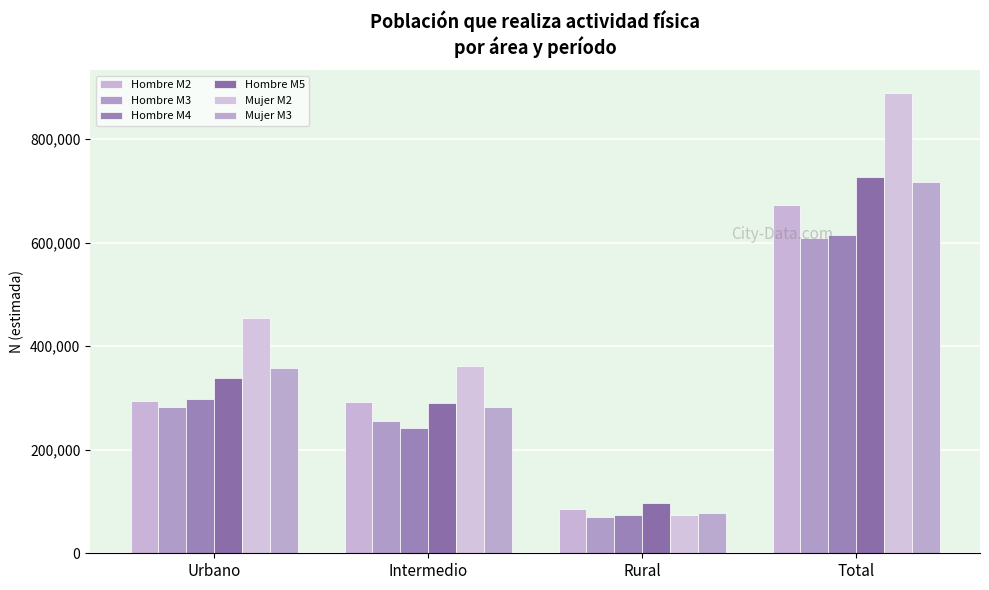

At which label does Hombre M2 first exceed 294706?

Total